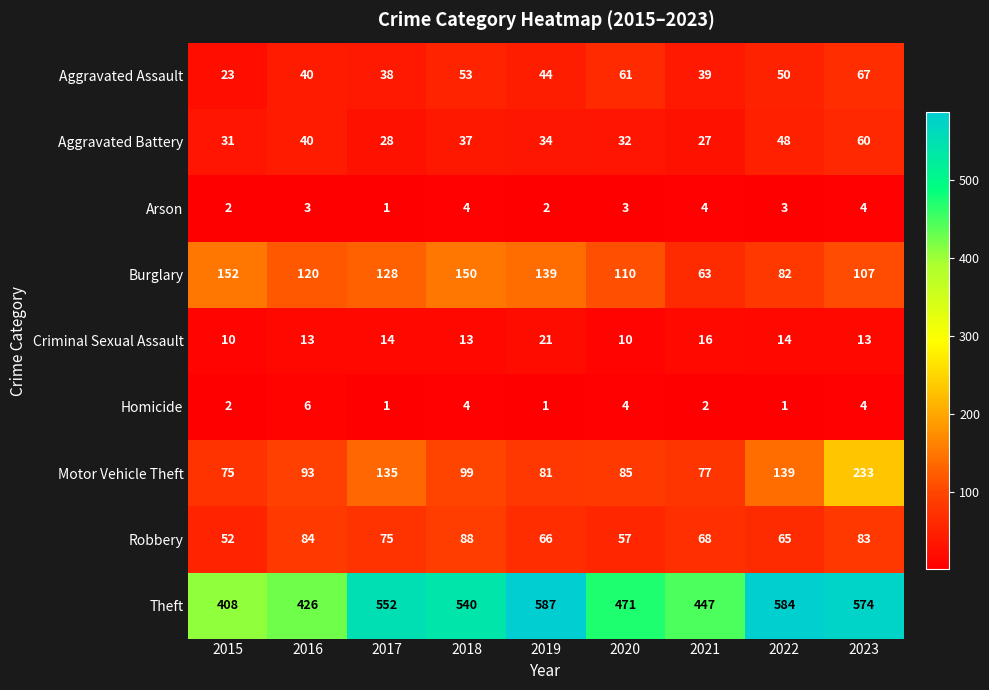

Read the Criminal Sexual Assault value at 2016, to the nearest 10.

10